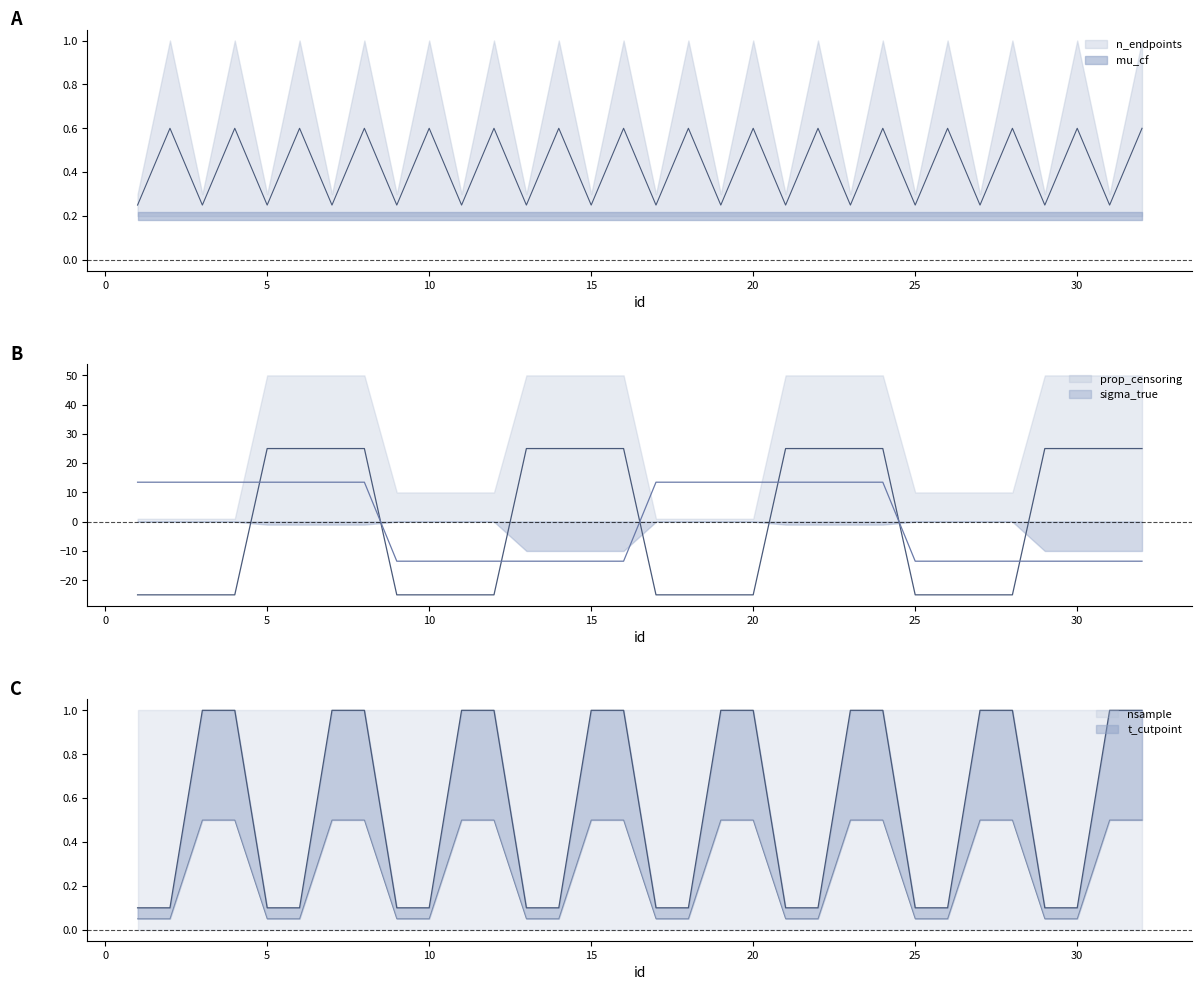

What is the difference between the sigma_true values at 5 and 14?

27.0